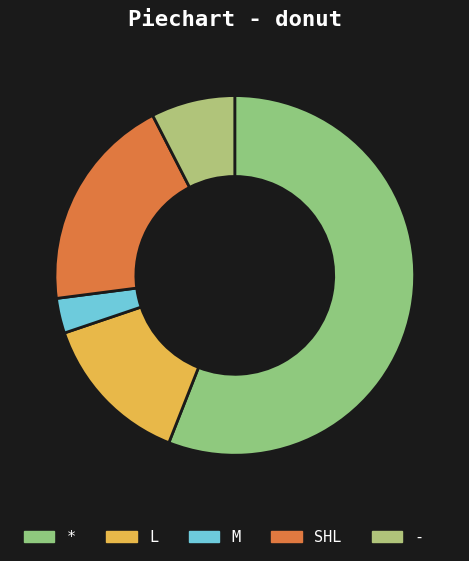

To the nearest percent, what percentage of the pie is -?

8%